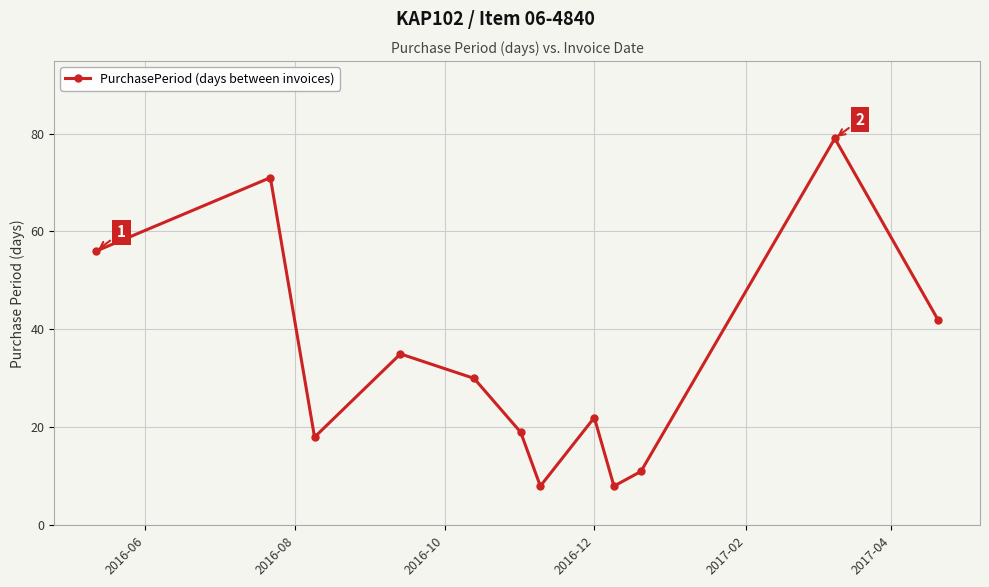

True or false: the data has more than 2 interior local peaks.

True